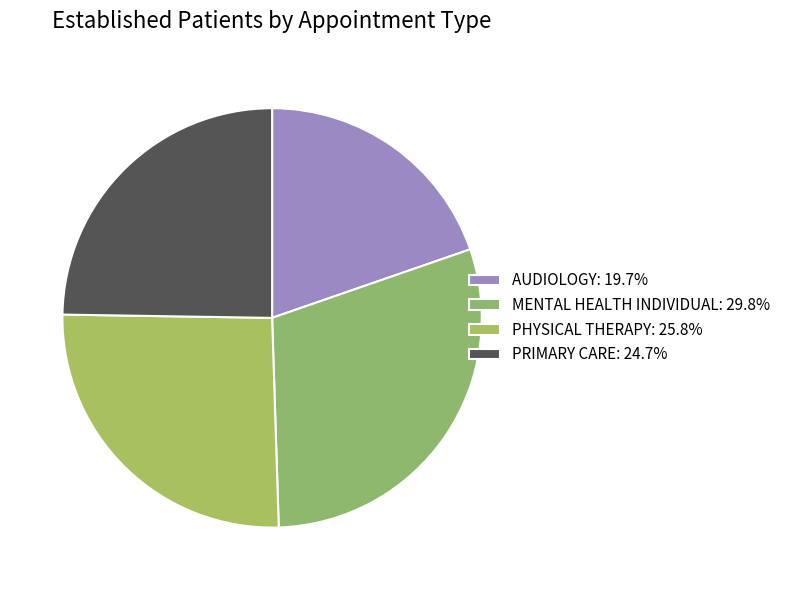

Approximately how many times larger is the value at PRIMARY CARE compared to MENTAL HEALTH INDIVIDUAL?

0.8